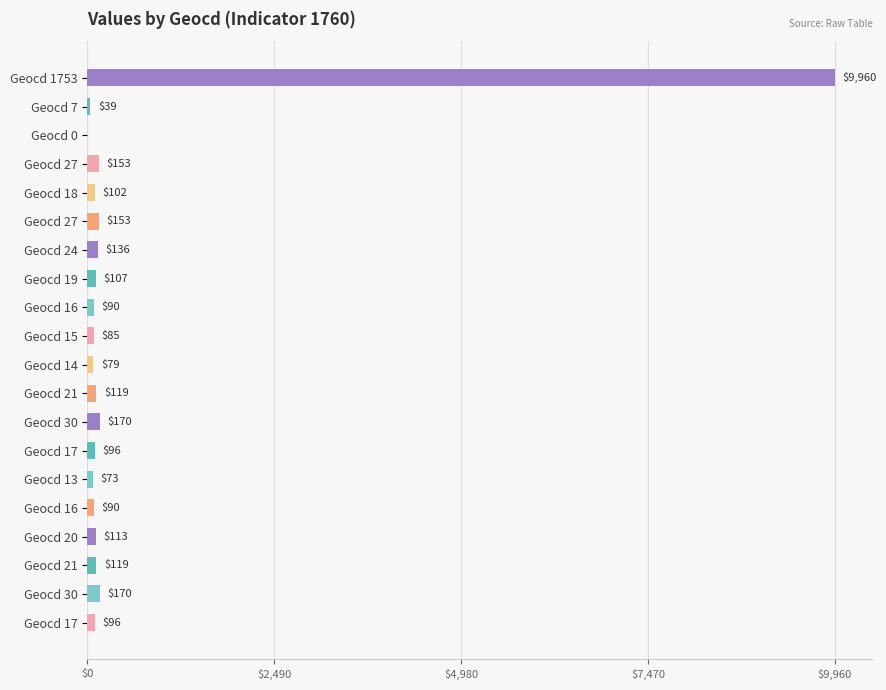

How many positive values are there?

19